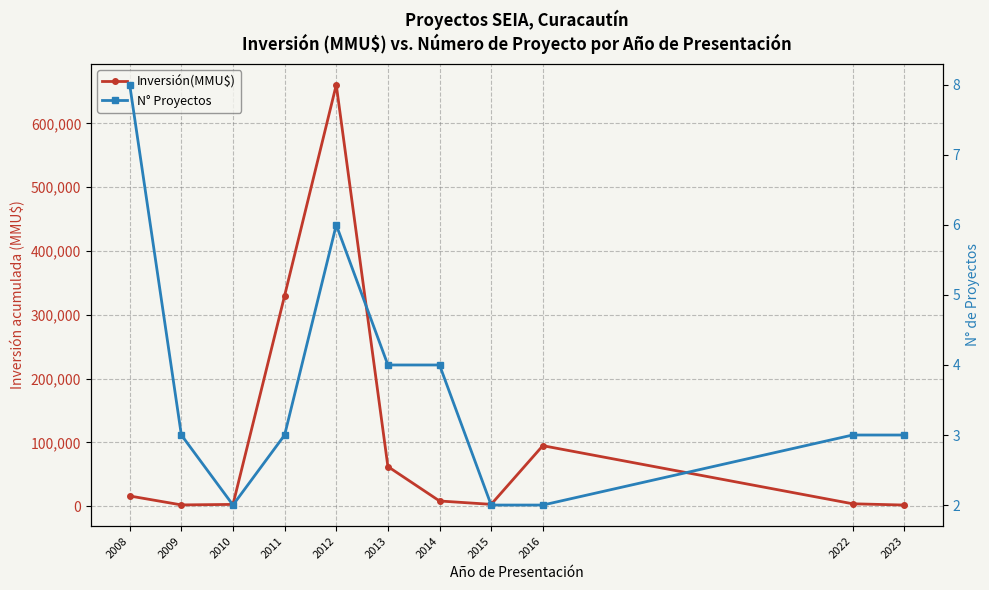

How many interior local valleys does the Inversión(MMU$) series have?

2